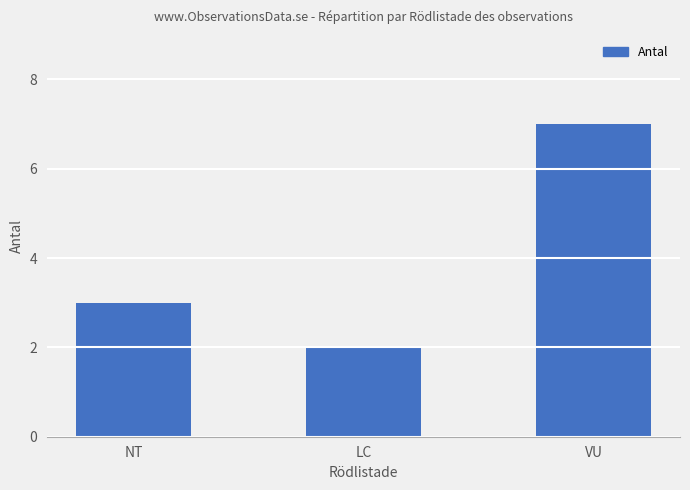

How many data points are less than 3?

1